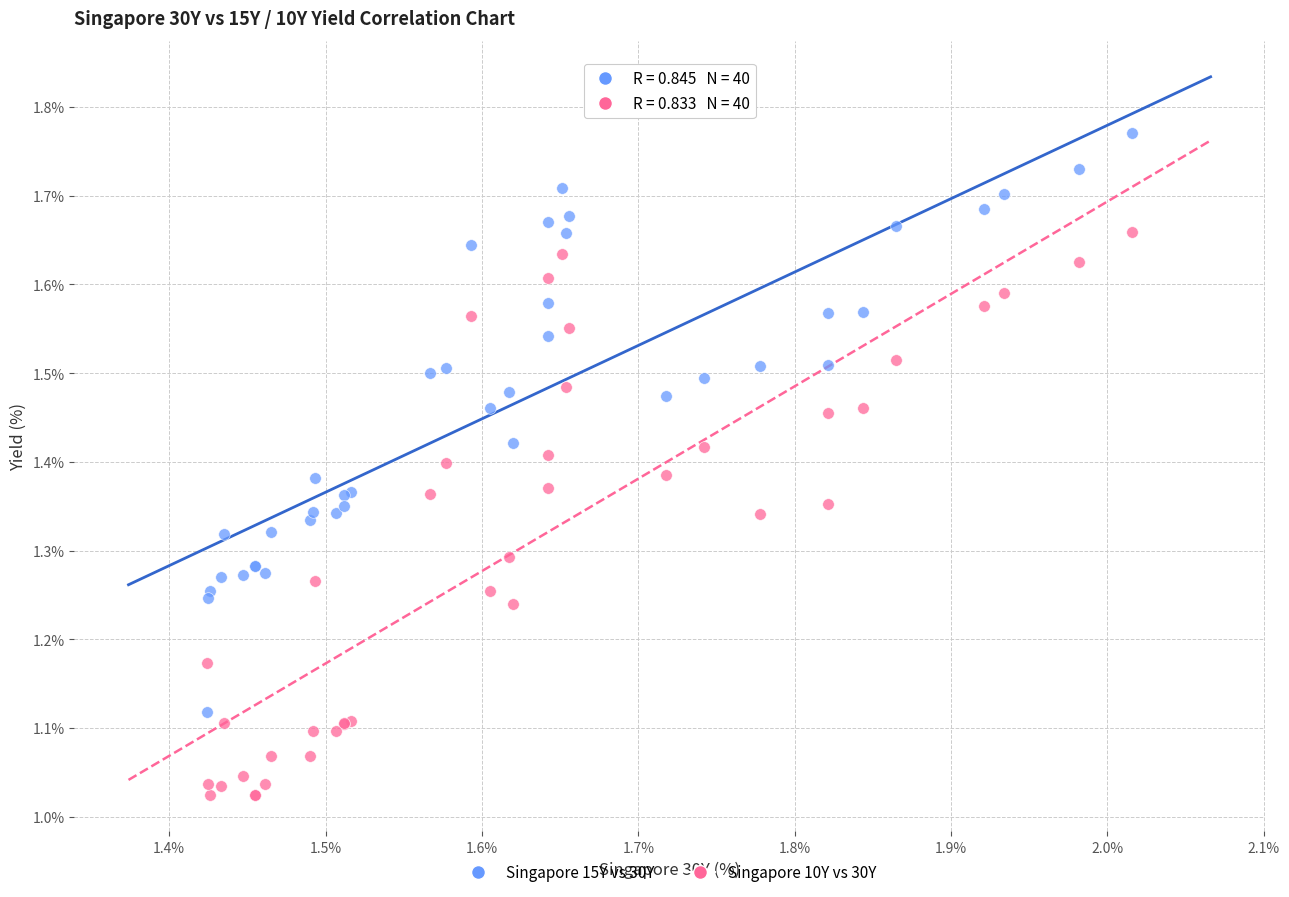

Which series reaches the minimum Y coordinate?

Singapore 10Y vs 30Y